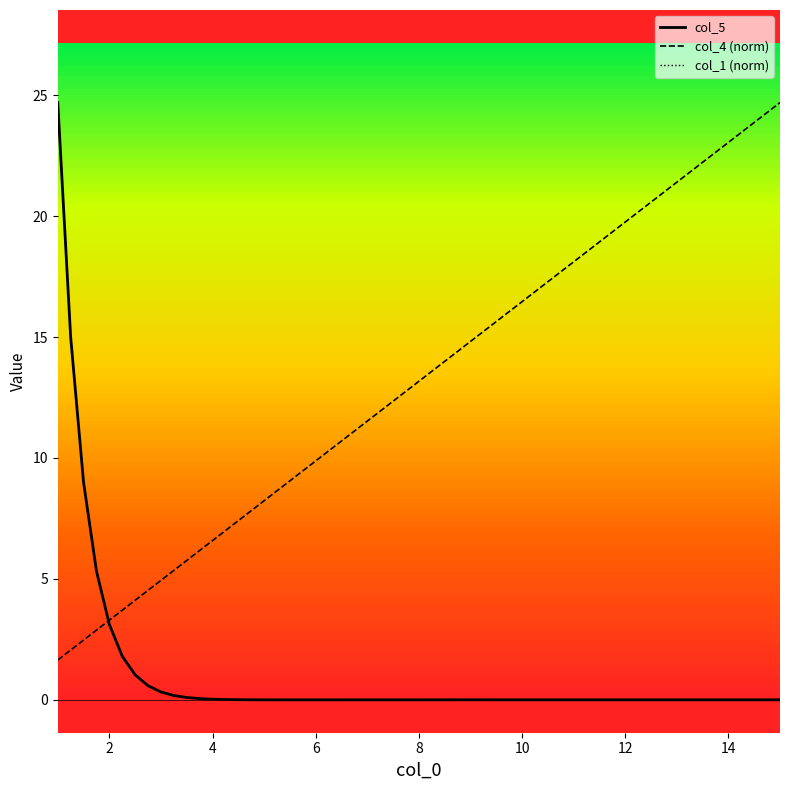

Is the value of col_4 (norm) at 16 greater than the value of col_5 at 13?

Yes